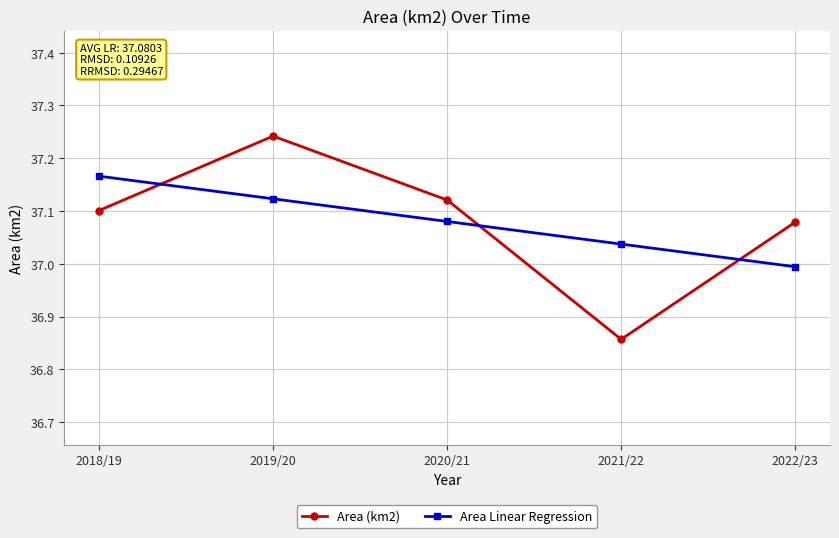

List the series in order of their peak value, highest first.

Area (km2), Area Linear Regression